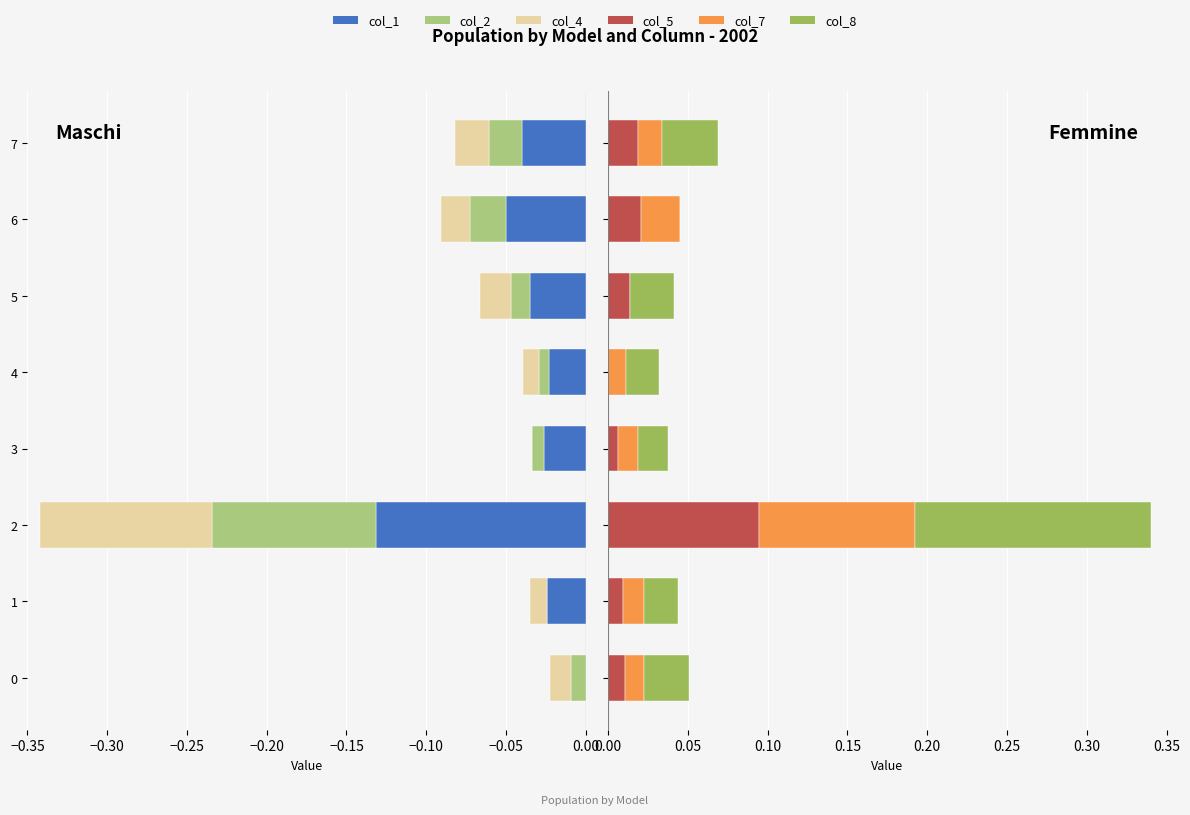

Count the number of categories in the chart.

8